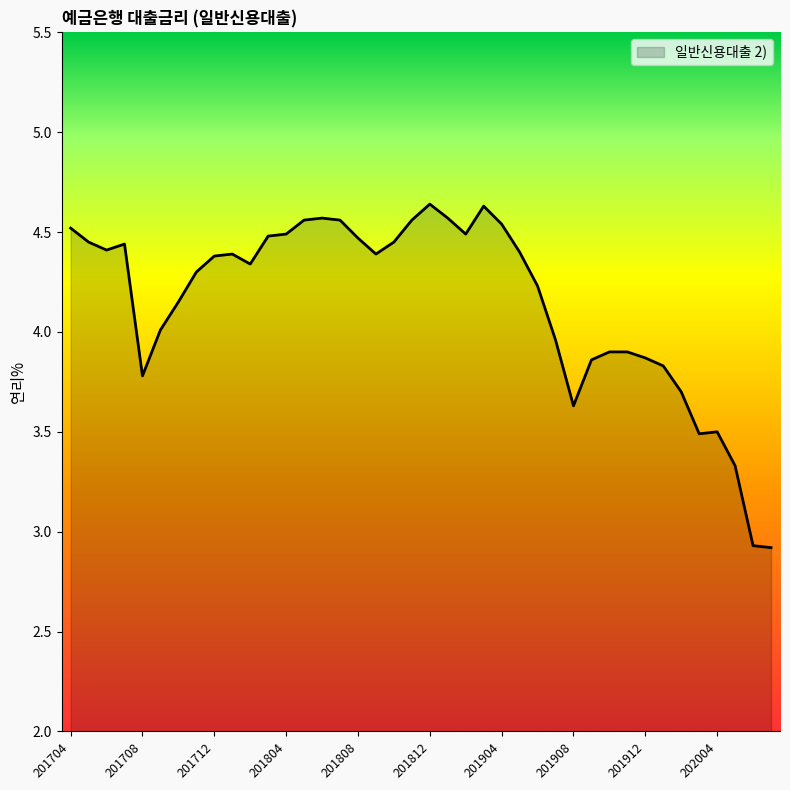

What is the smallest value displayed?

2.9